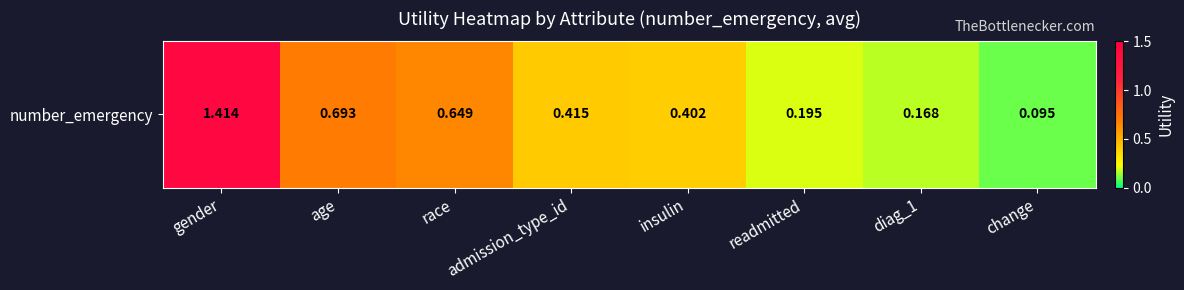

Rank the categories by value from lowest to highest.

change, diag_1, readmitted, insulin, admission_type_id, race, age, gender